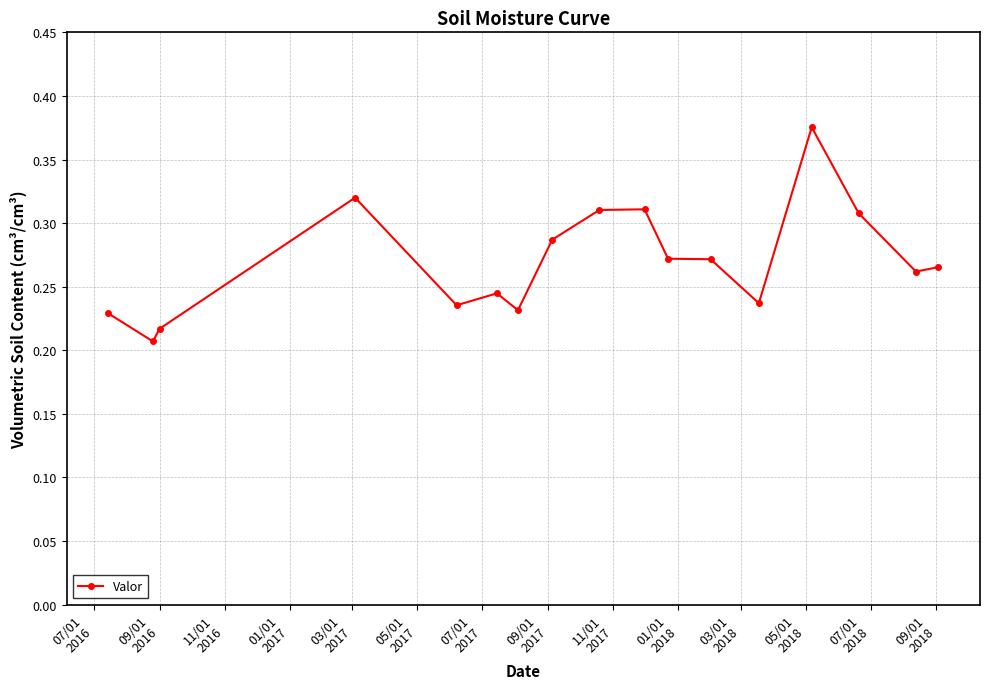

True or false: there are more than 2 points higher than both neighbors.

True